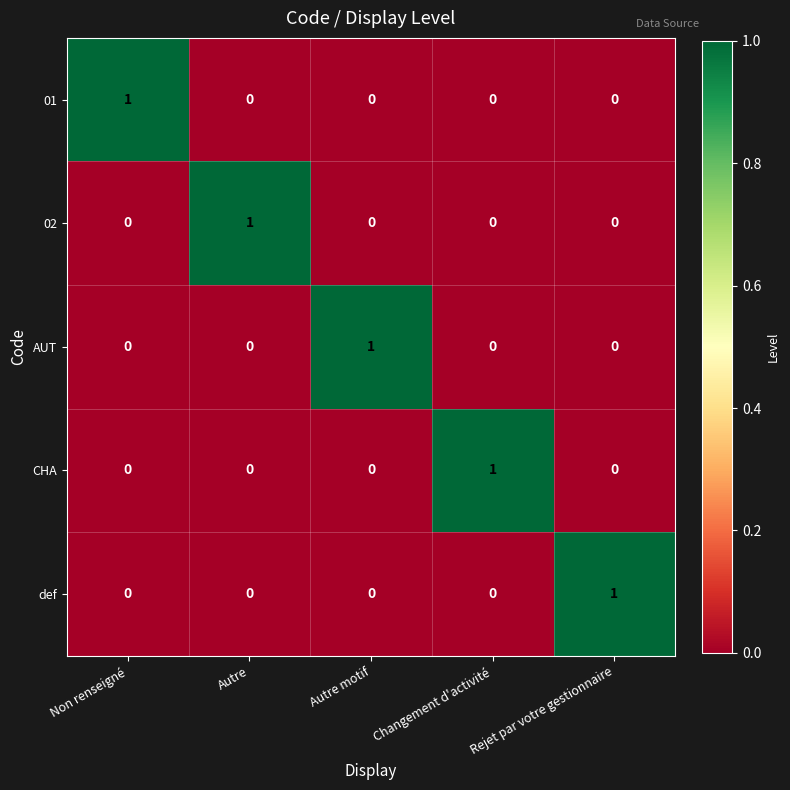

What is the total value across all series at Non renseigné?

1